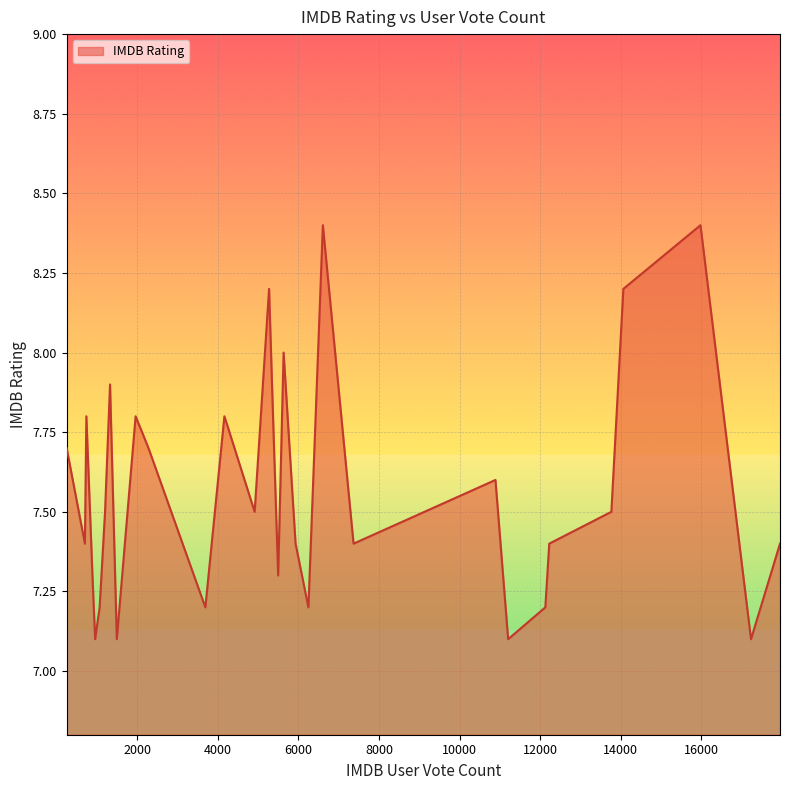

What is the greatest value displayed?

8.4